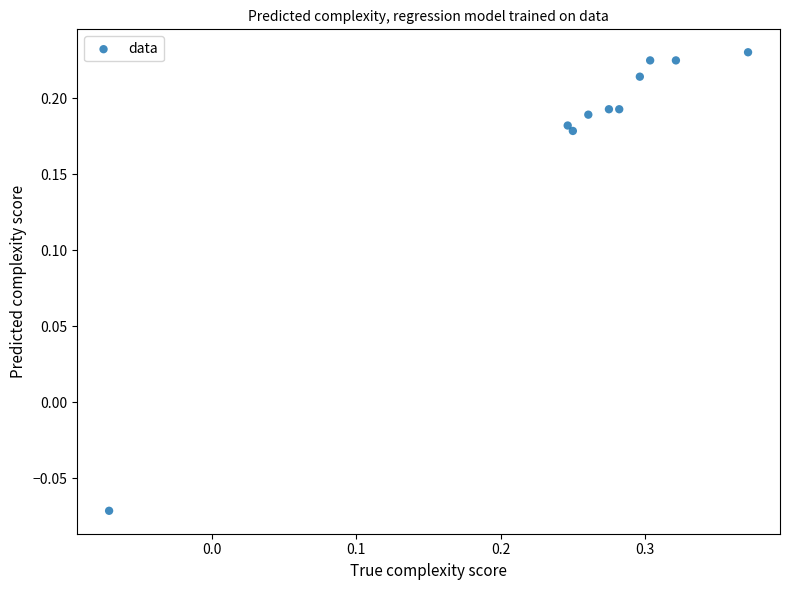

What is the range of X values (max minus min)?

0.4